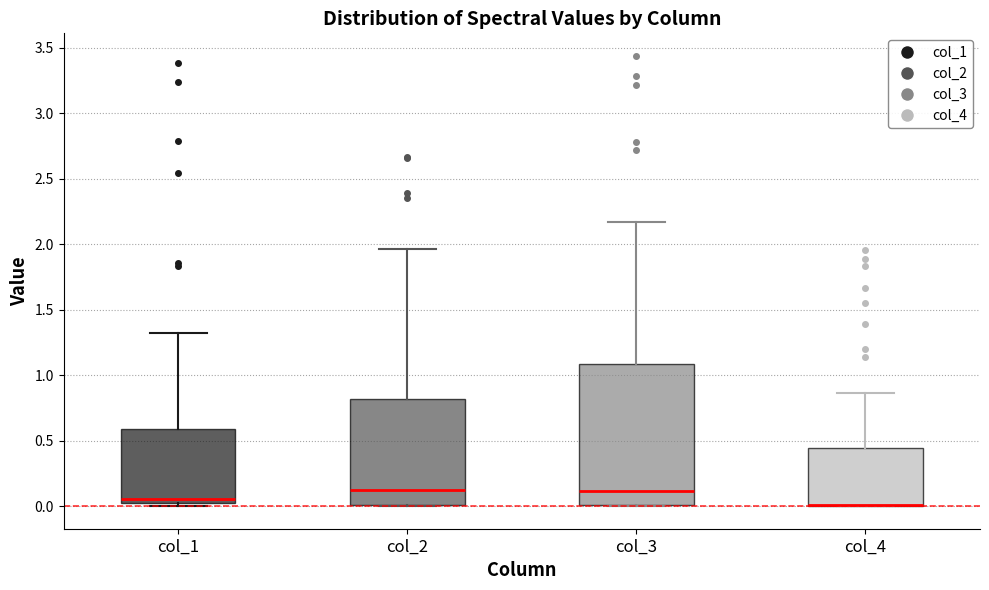

Reading left to right, transcribe this box plot: for each box, give where its median line is, the range the box spans, and where its two whiskers end, as read against the y-axis. The values are not printed on the chart, so give them approximately, as read against the axis.

col_1: median 0.05, box 0.00 to 0.60, whiskers 0.00 (just below the box's lower edge) to 1.30
col_2: median 0.15, box 0.00 to 0.80, whiskers 0.00 to 1.95
col_3: median 0.10, box 0.00 to 1.10, whiskers 0.00 to 2.15
col_4: median 0.00 (drawn on the box's lower edge), box 0.00 to 0.45, whiskers 0.00 to 0.85